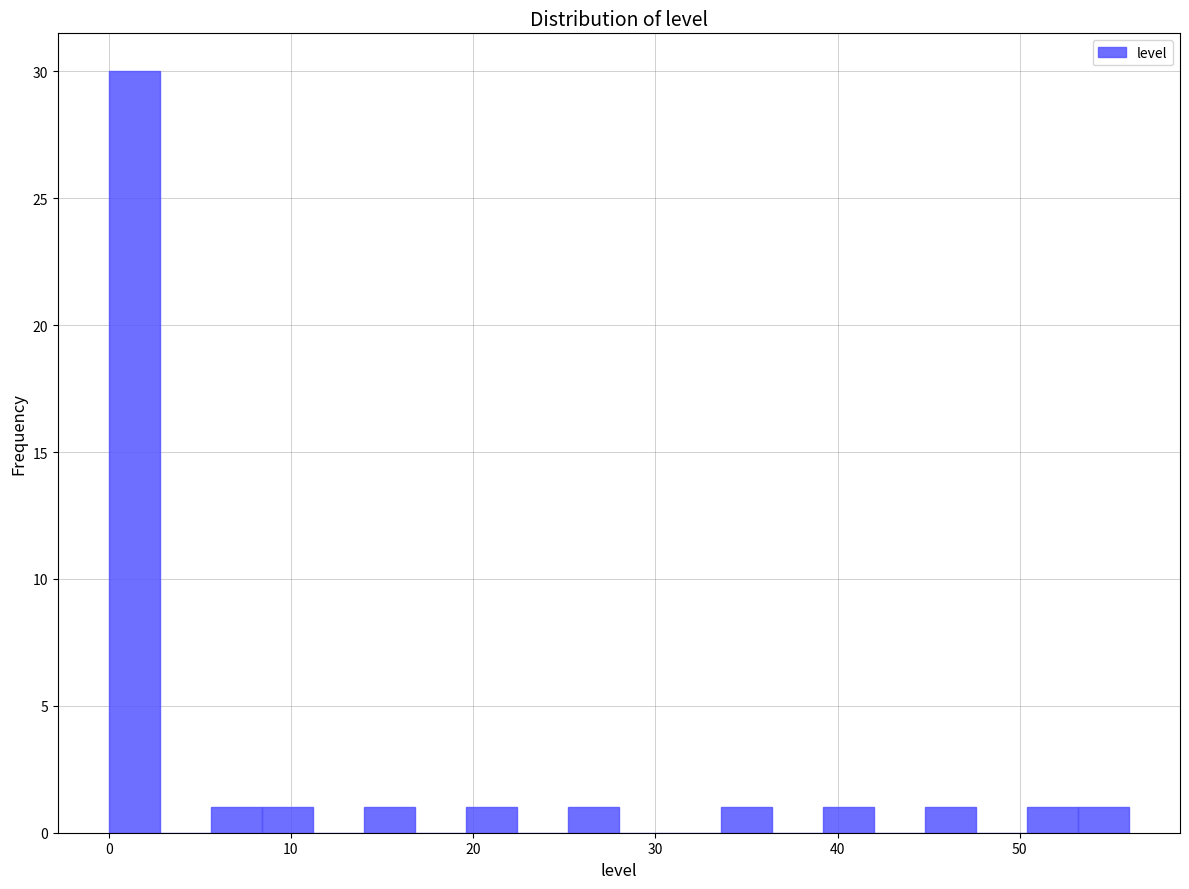

Read against the x-axis, roughly where is the centre of the tallest bar?

1